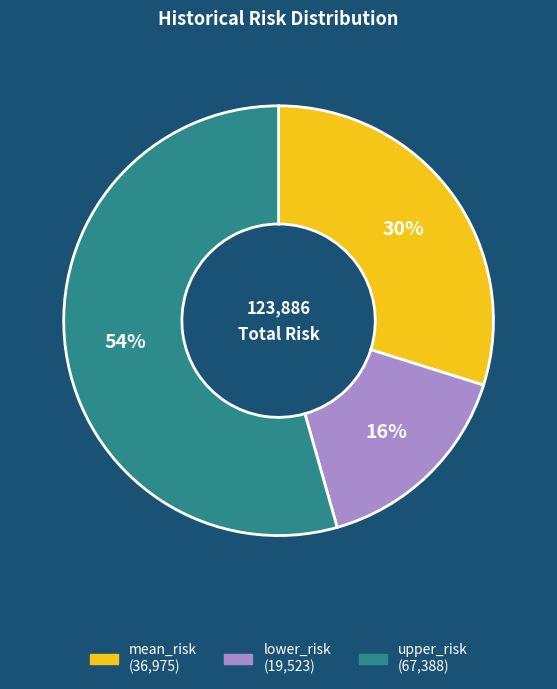

Do lower_risk and mean_risk together represent more than half of the pie?

No